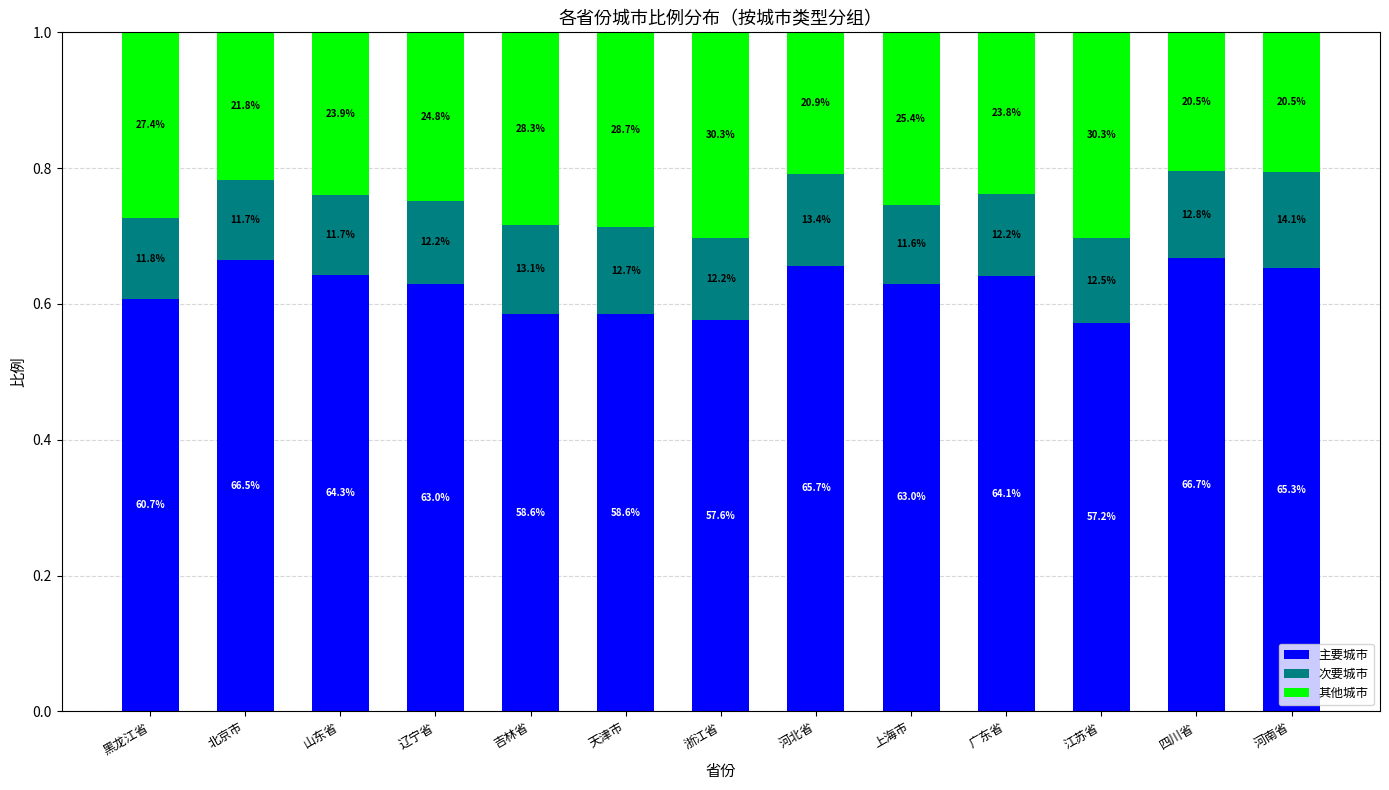

Are the bars horizontal?

No